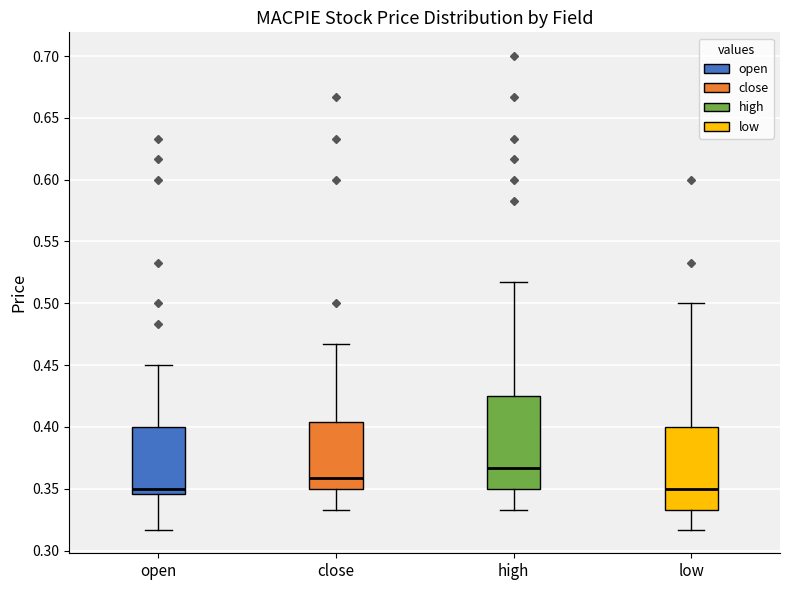

Which box is the tallest, from its lower edge to its upper edge?

high